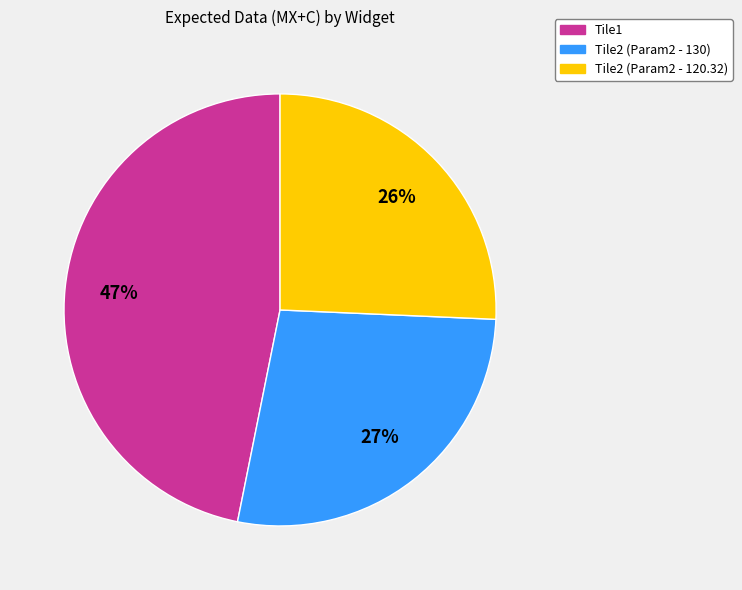

Does Tile2 (Param2 - 130) account for over 50% of the chart?

No